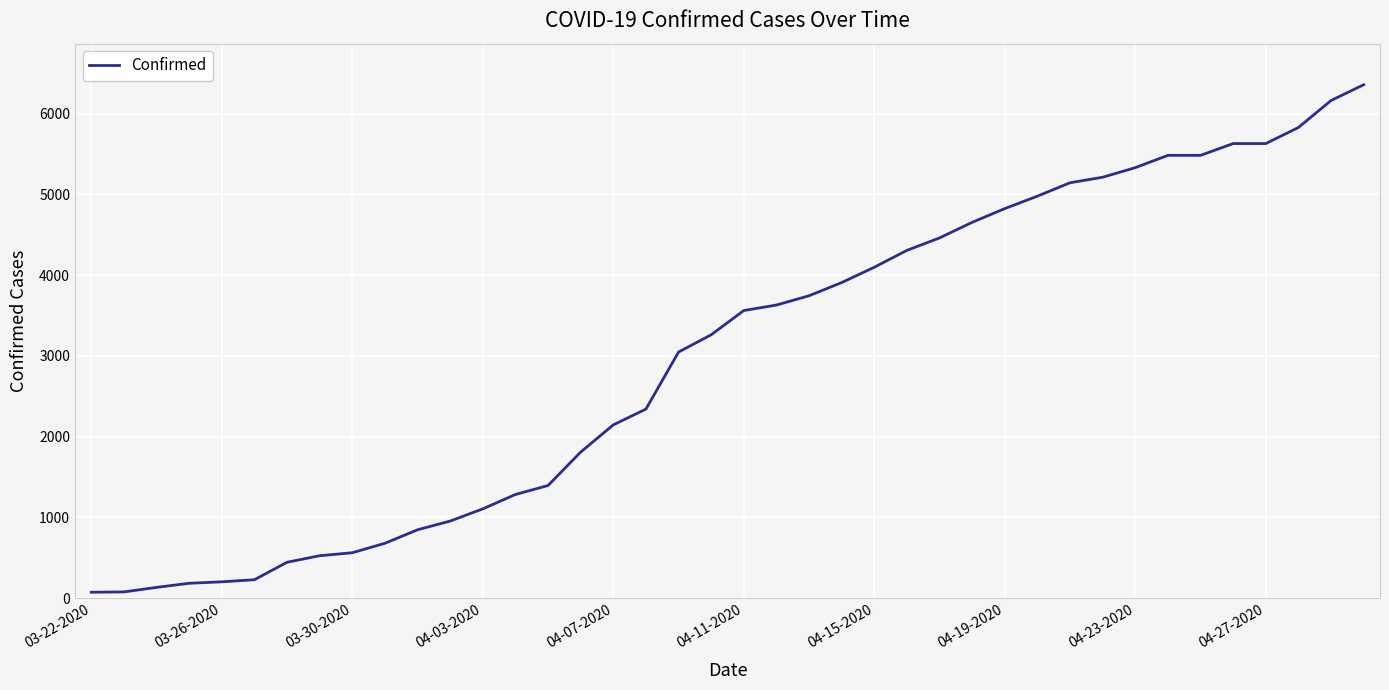

What is the greatest value displayed?

6356